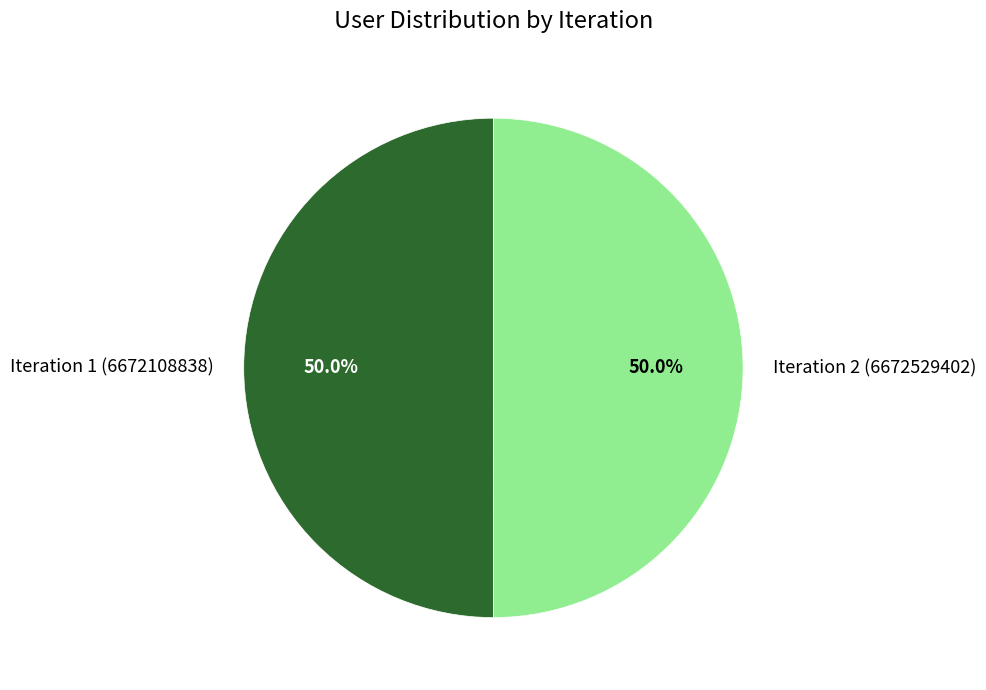

What percentage do Iteration 1 (6672108838) and Iteration 2 (6672529402) together represent?

100.0%